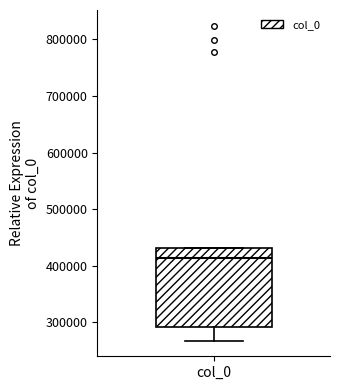

Where does the median line of the box for col_0 sit on the y-axis? The values are not printed on the chart, so give them approximately, as read against the axis.

410000